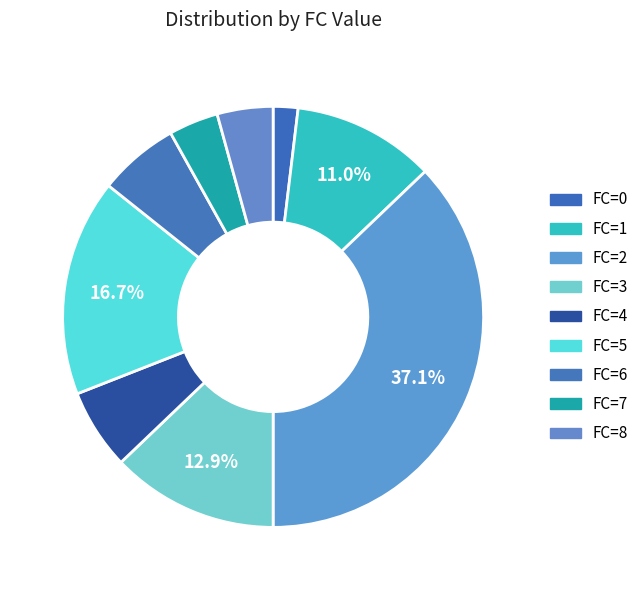

How many segments does this pie chart have?

9